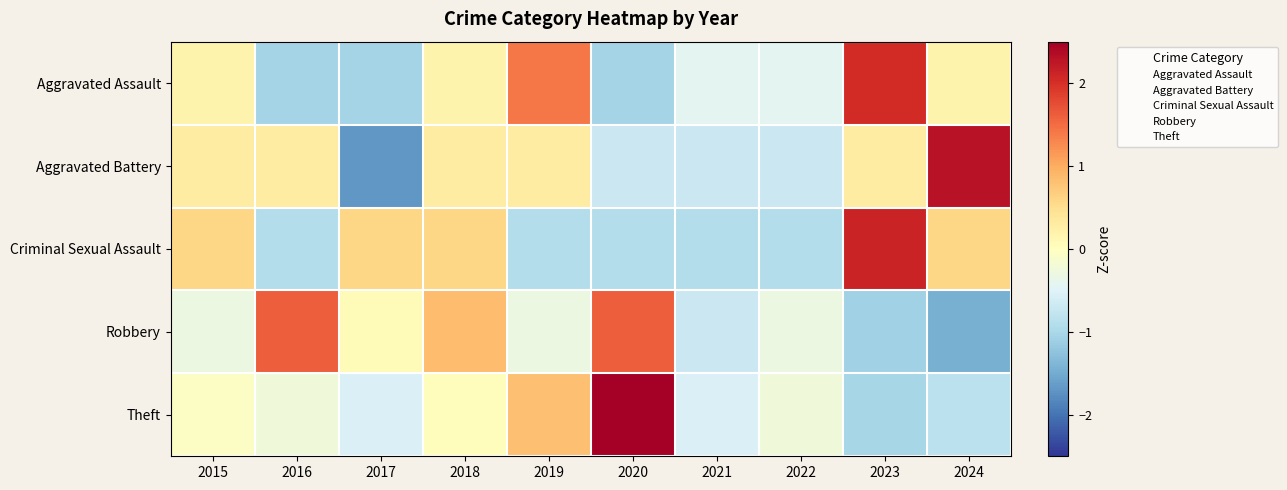

Reading right to left, extract all data points from this chart.

Aggravated Assault: 2024=0.2	2023=2.0	2022=-0.4	2021=-0.4	2020=-1.1	2019=1.4	2018=0.2	2017=-1.1	2016=-1.1	2015=0.2
Aggravated Battery: 2024=2.3	2023=0.3	2022=-0.7	2021=-0.7	2020=-0.7	2019=0.3	2018=0.3	2017=-1.7	2016=0.3	2015=0.3
Criminal Sexual Assault: 2024=0.6	2023=2.1	2022=-0.9	2021=-0.9	2020=-0.9	2019=-0.9	2018=0.6	2017=0.6	2016=-0.9	2015=0.6
Robbery: 2024=-1.5	2023=-1.1	2022=-0.3	2021=-0.7	2020=1.6	2019=-0.3	2018=0.8	2017=0.1	2016=1.6	2015=-0.3
Theft: 2024=-0.8	2023=-1.0	2022=-0.2	2021=-0.5	2020=2.6	2019=0.8	2018=0.0	2017=-0.5	2016=-0.2	2015=-0.1